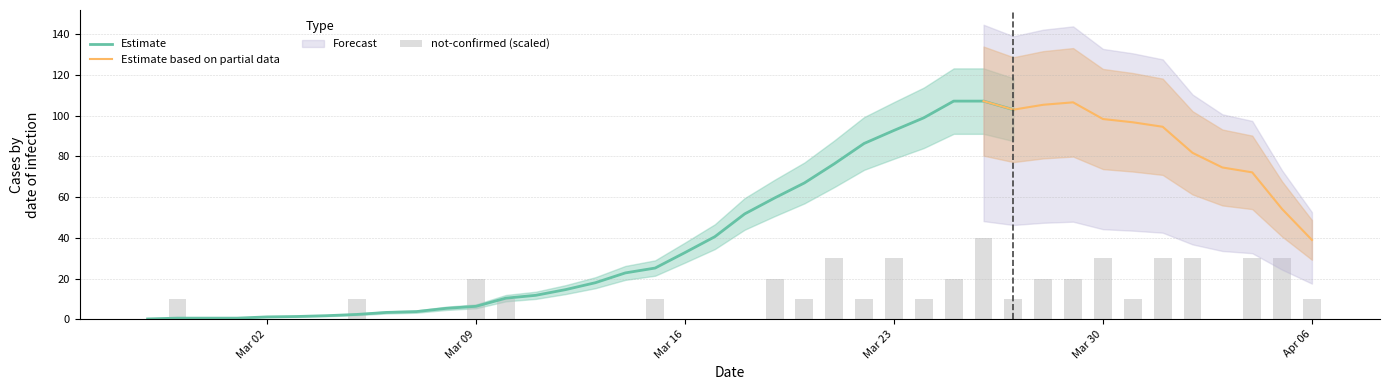

What is the highest value of the Estimate series?

107.2